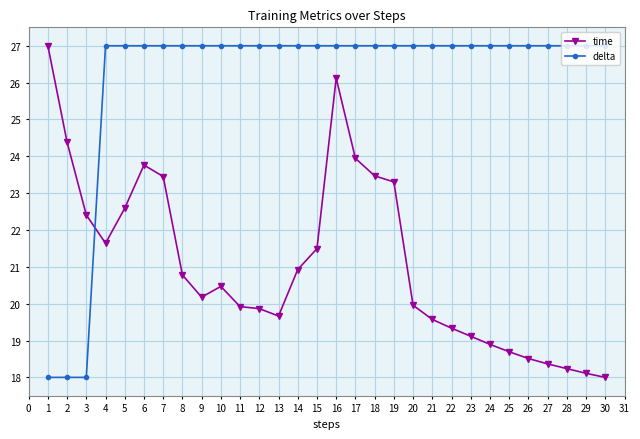

The value of delta at 18 is 27.0. True or false?

True